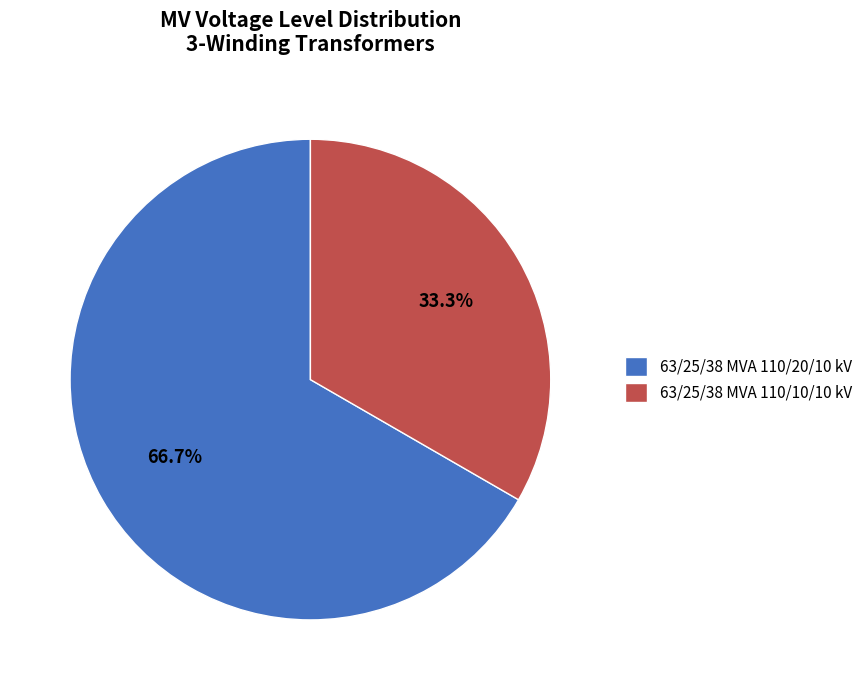

To the nearest percent, what is the average slice percentage?

50%